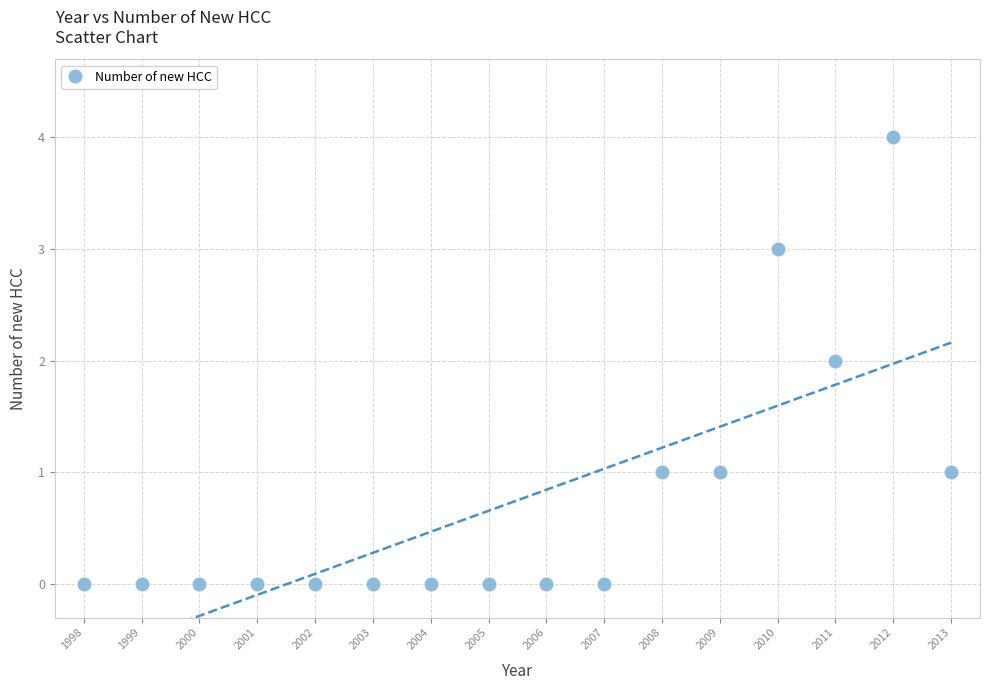

What is the range of Y values (max minus min)?

4